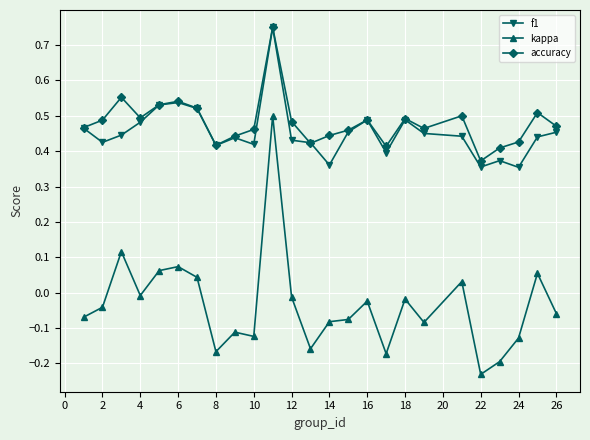

Which series has the largest total across all categories?

accuracy